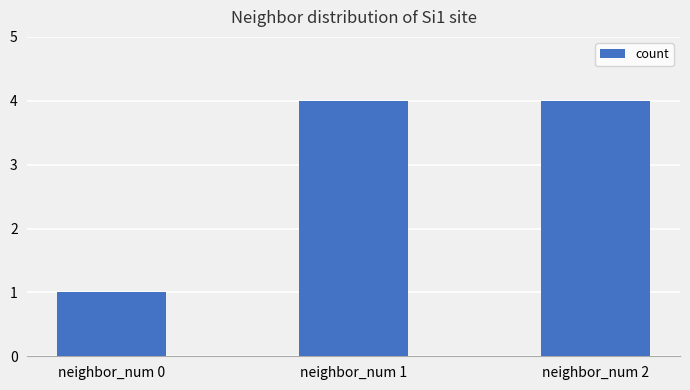

What is the change in value from neighbor_num 0 to neighbor_num 1?

+3